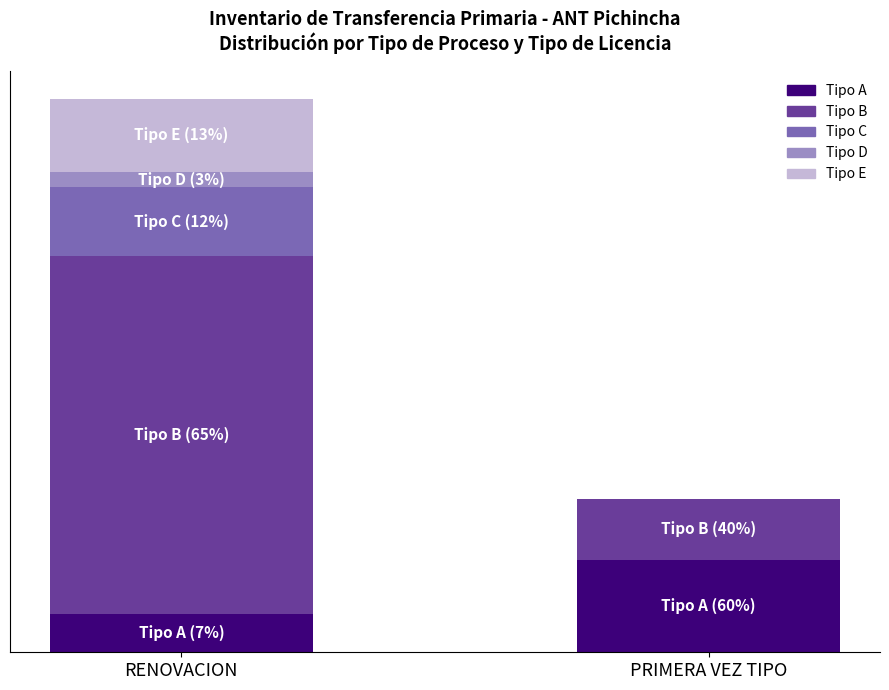

Are the bars grouped side by side (vs. stacked)?

No